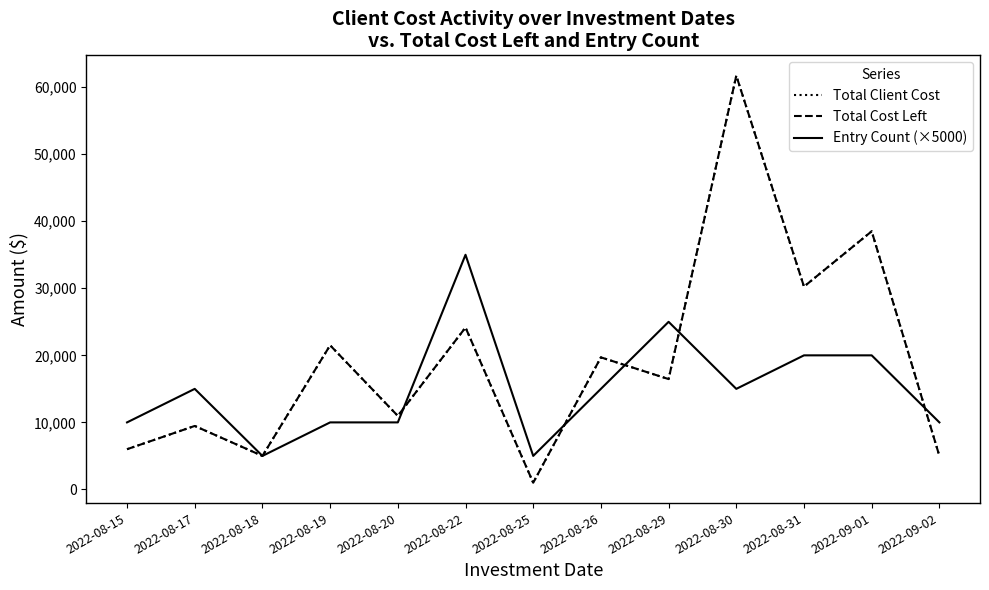

Which category has the highest value in the Total Client Cost series?

2022-08-30